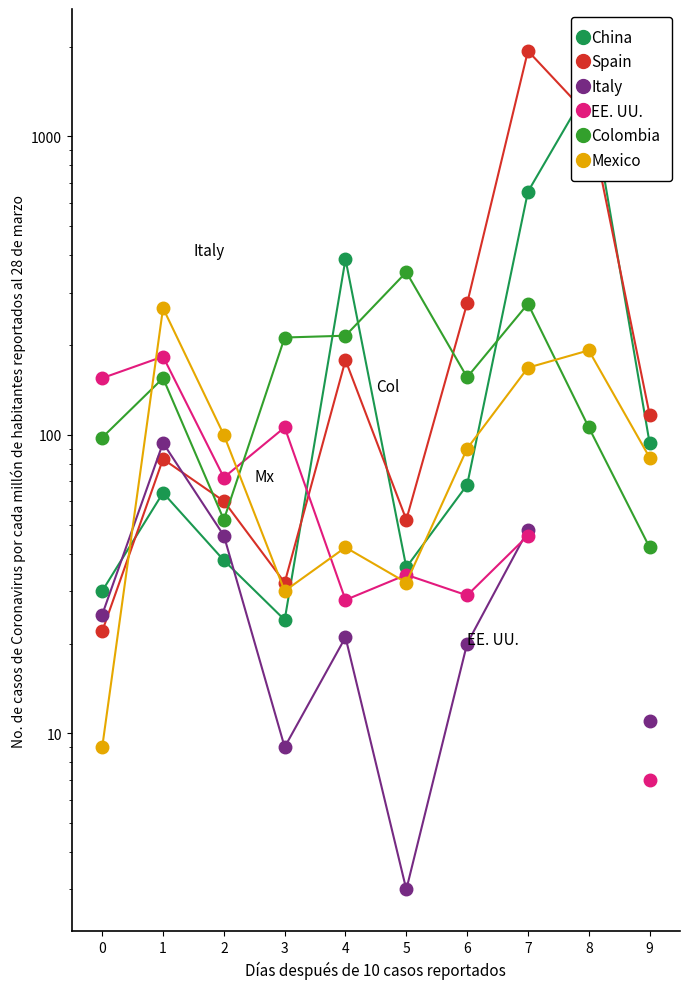

In Mexico, how many points are higher than both neighbors (excluding endpoints)?

3